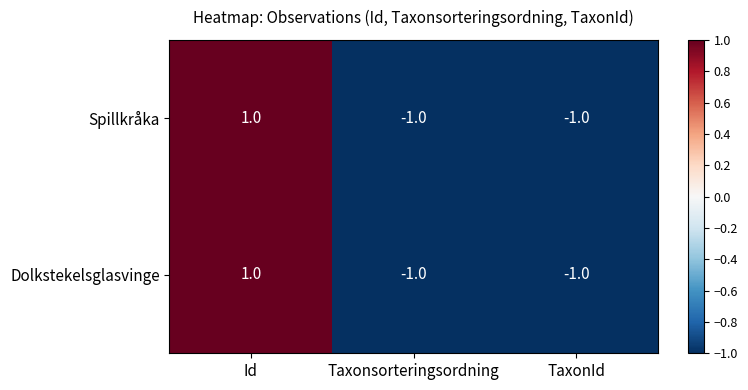

What is the total value across all series at TaxonId?

-2